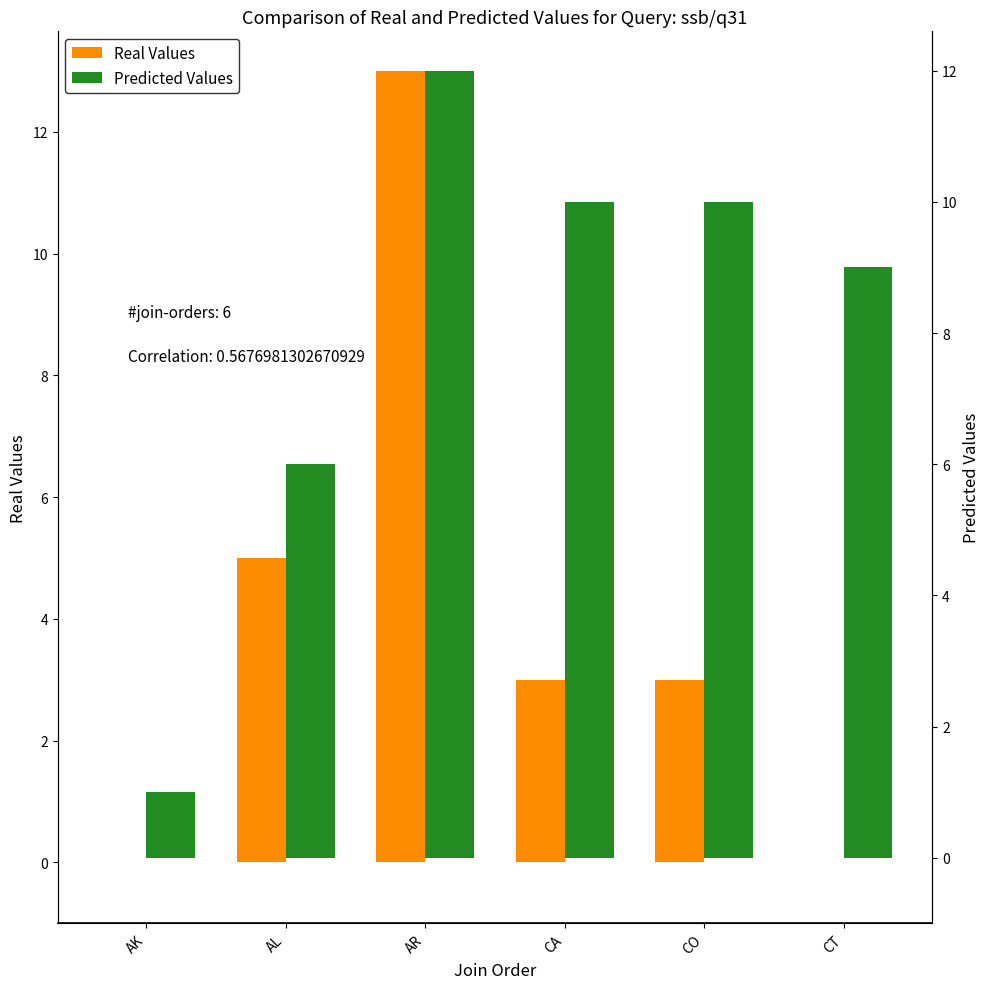

At which category does the chart reach its peak across all series?

AR